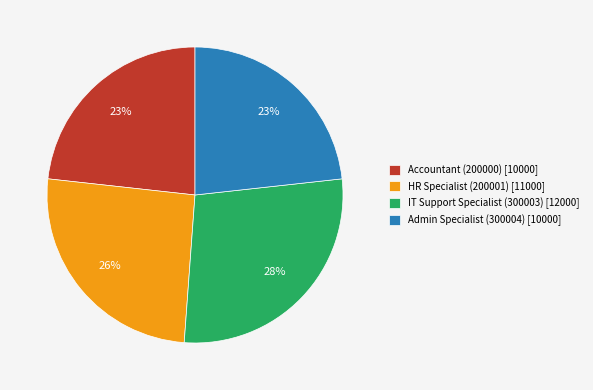

True or false: Accountant (200000) accounts for 11% of the total.

False